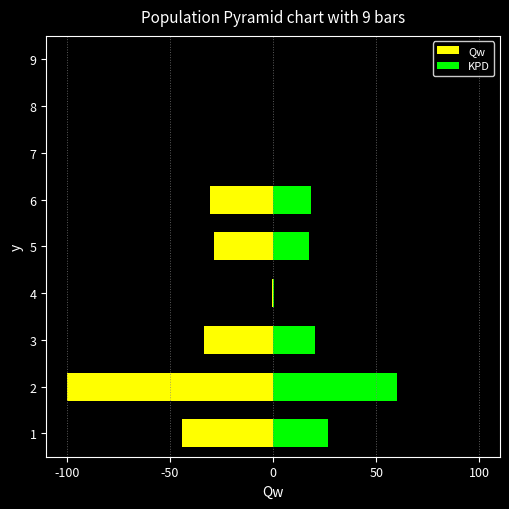

Which series has the largest total across all categories?

KPD